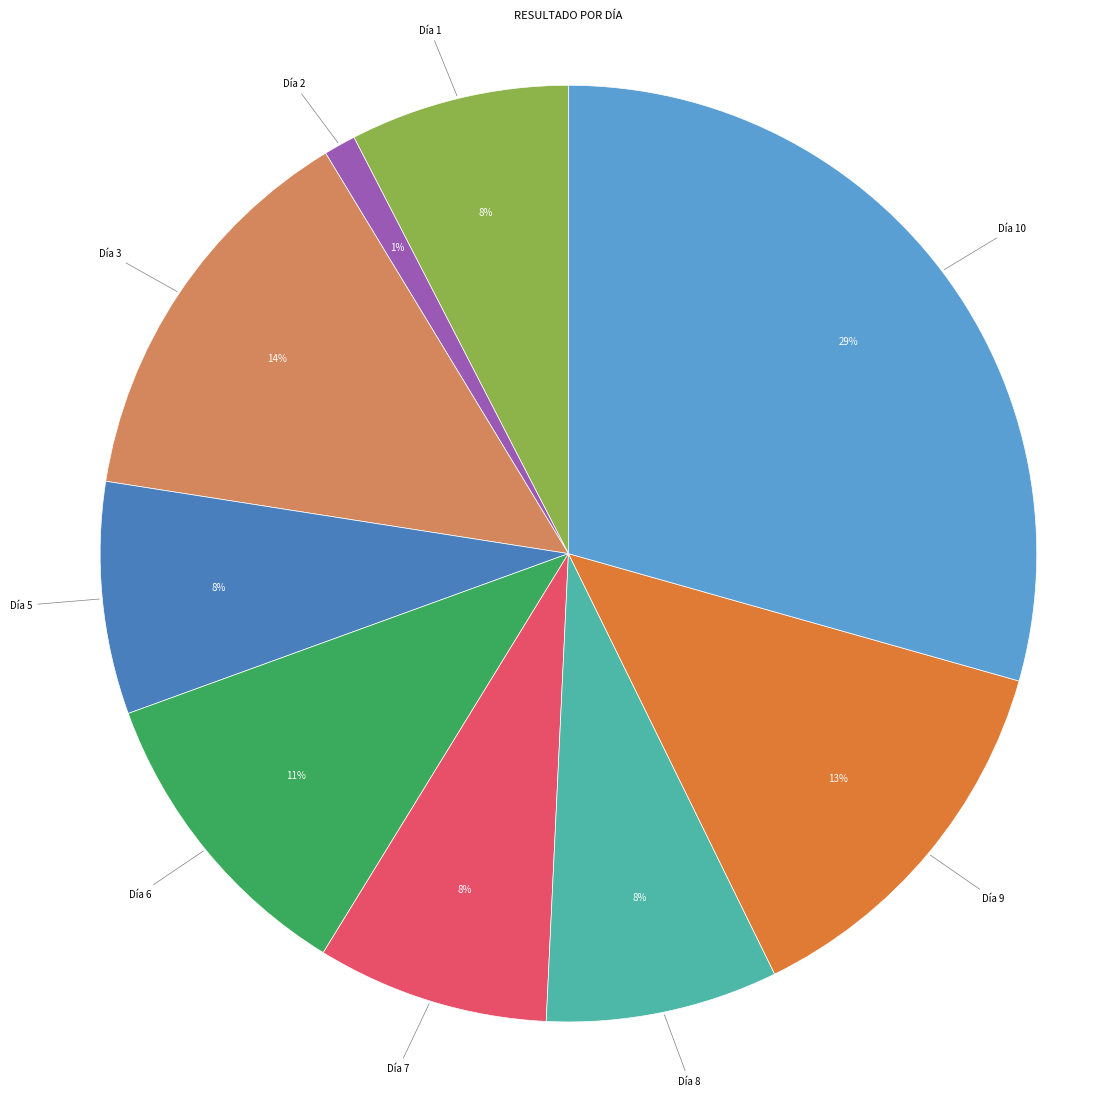

Is there any slice that represents more than half of the pie?

No